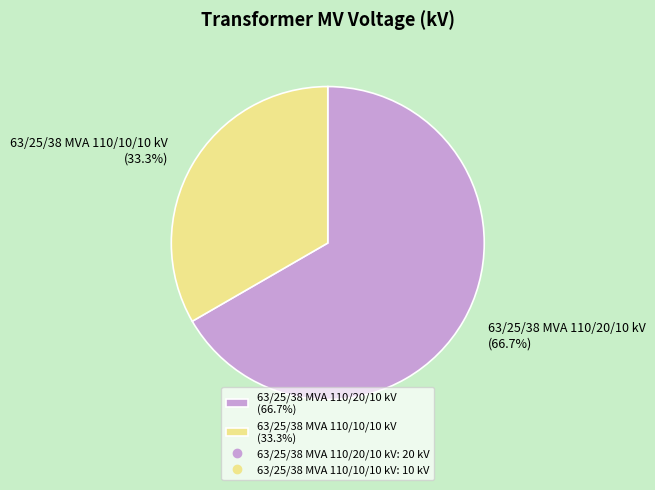

How many segments does this pie chart have?

2